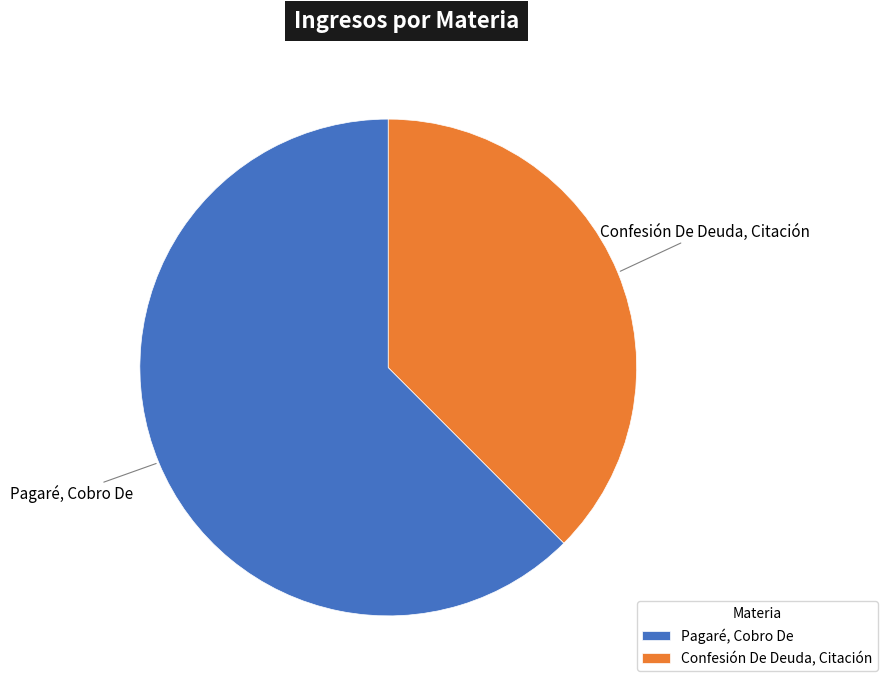

What is the ratio of the value at Pagaré, Cobro De to the value at Confesión De Deuda, Citación?

1.7